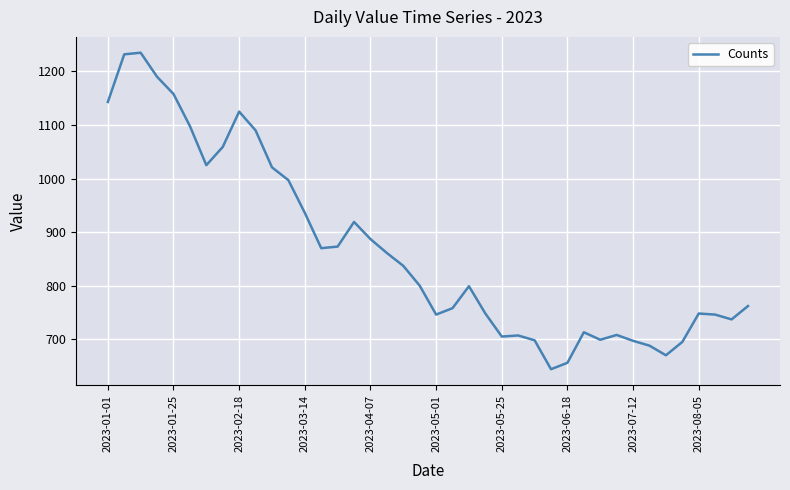

What is the greatest value displayed?

1235